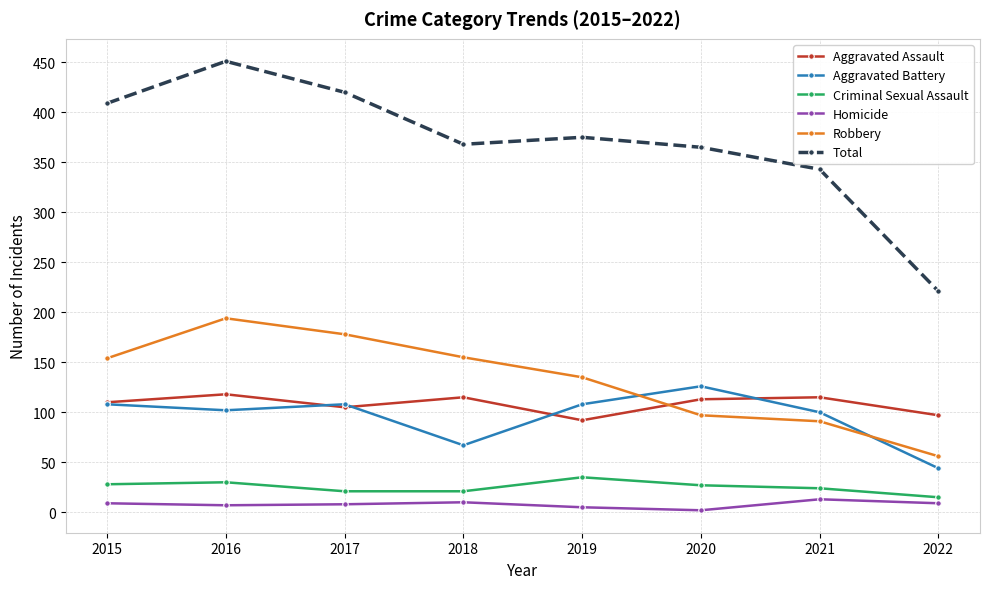

Which series has the widest spread of values?

Total